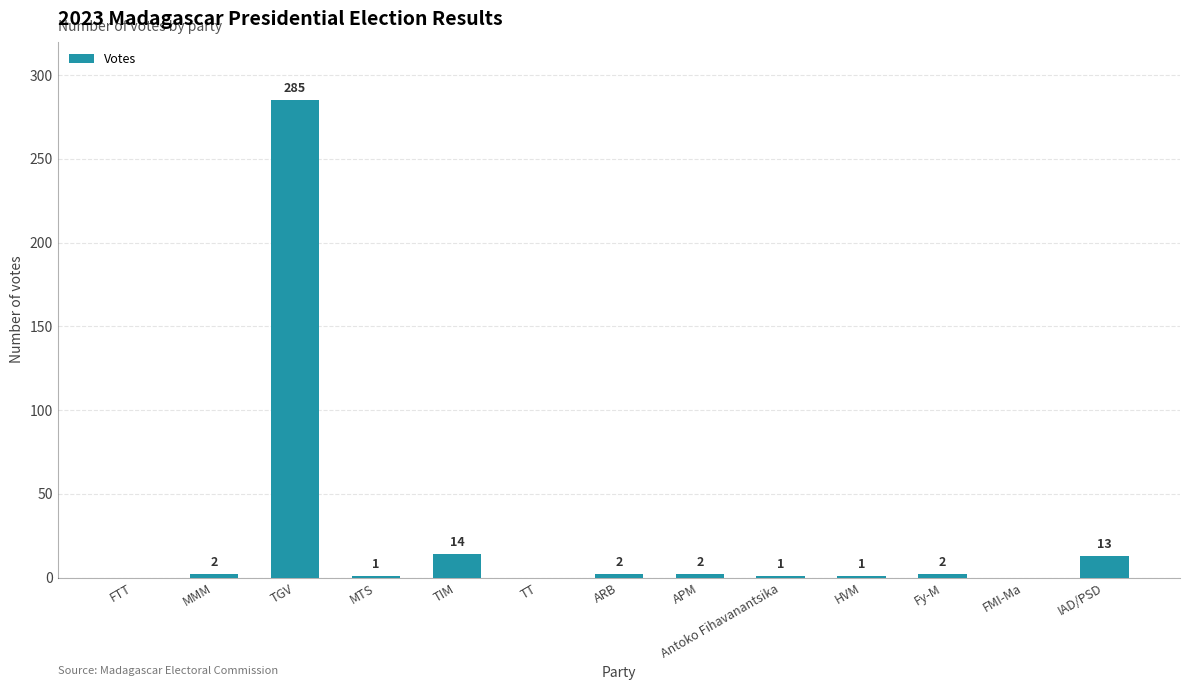

What is the sum of all values?

323